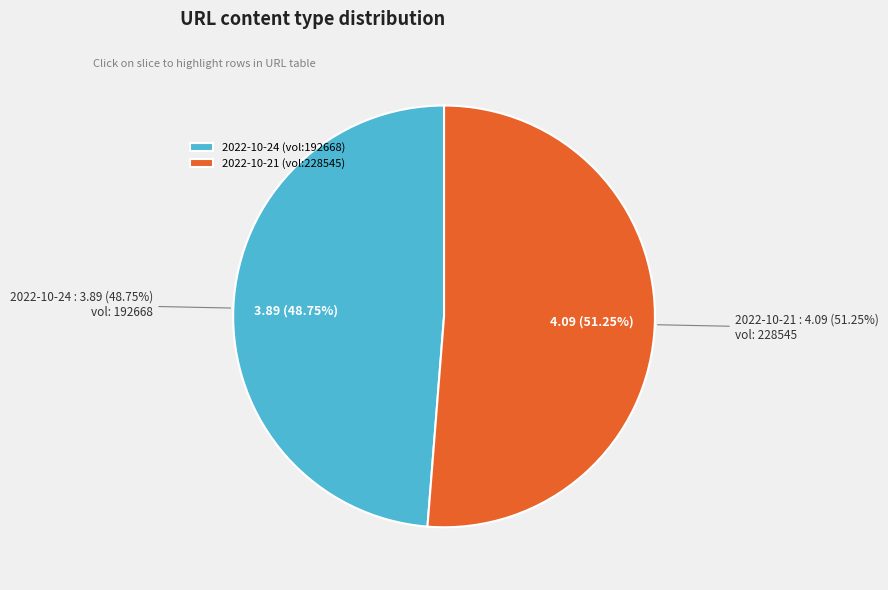

What percentage is NOT represented by 228545?

48.7%